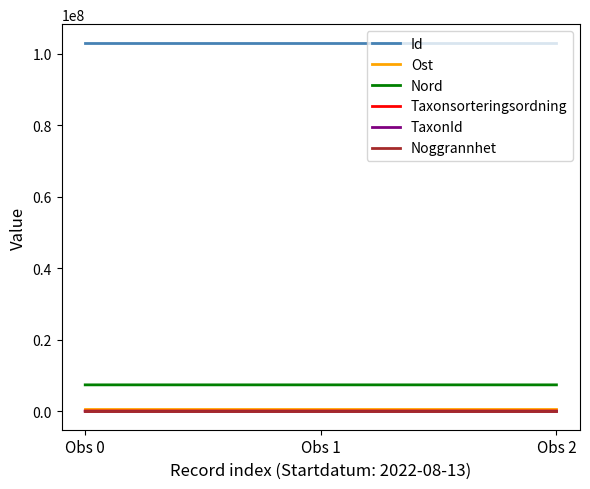

Does the chart have visible grid lines?

No